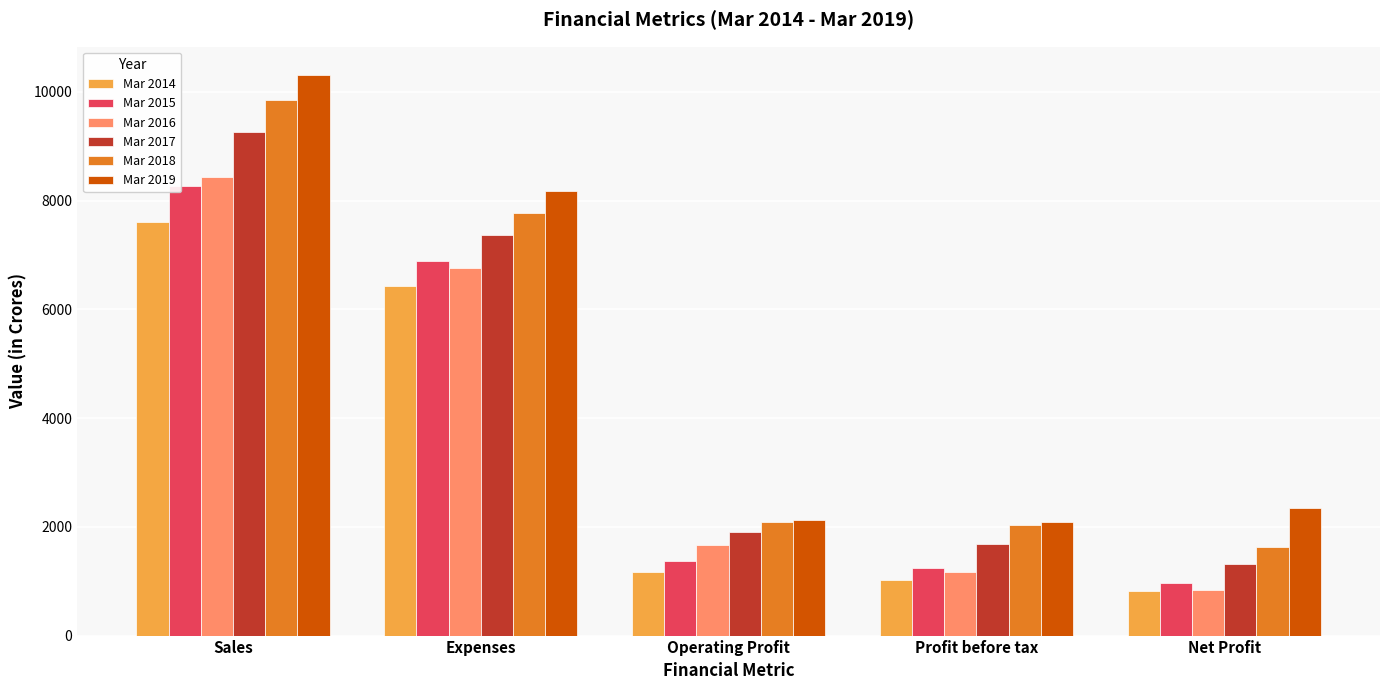

Which series changed the most between Expenses and Net Profit?

Mar 2018